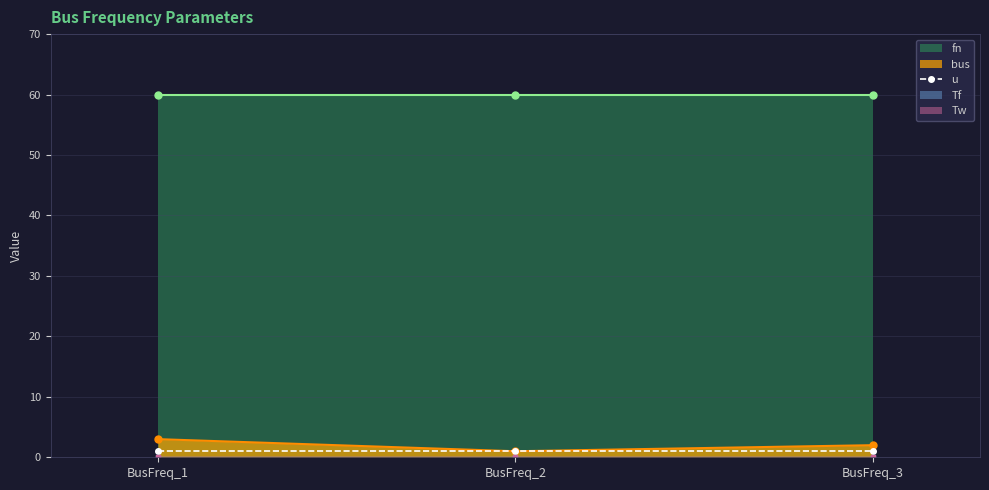

What is the value of the fn point at the 1st from the left?

60.0